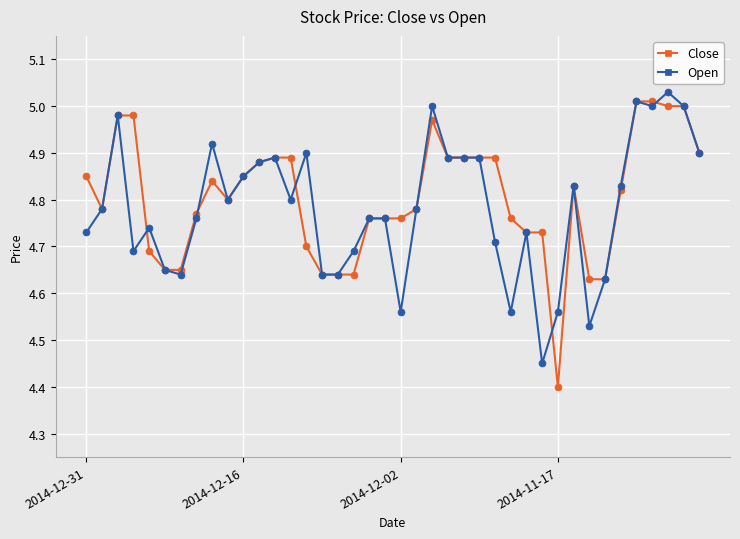

At how many categories does at least one series exceed 4?

40